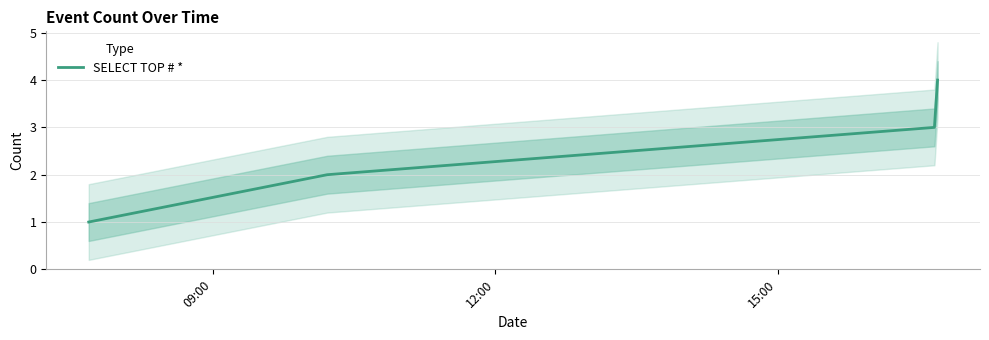

What is the maximum value for SELECT TOP # *?

4